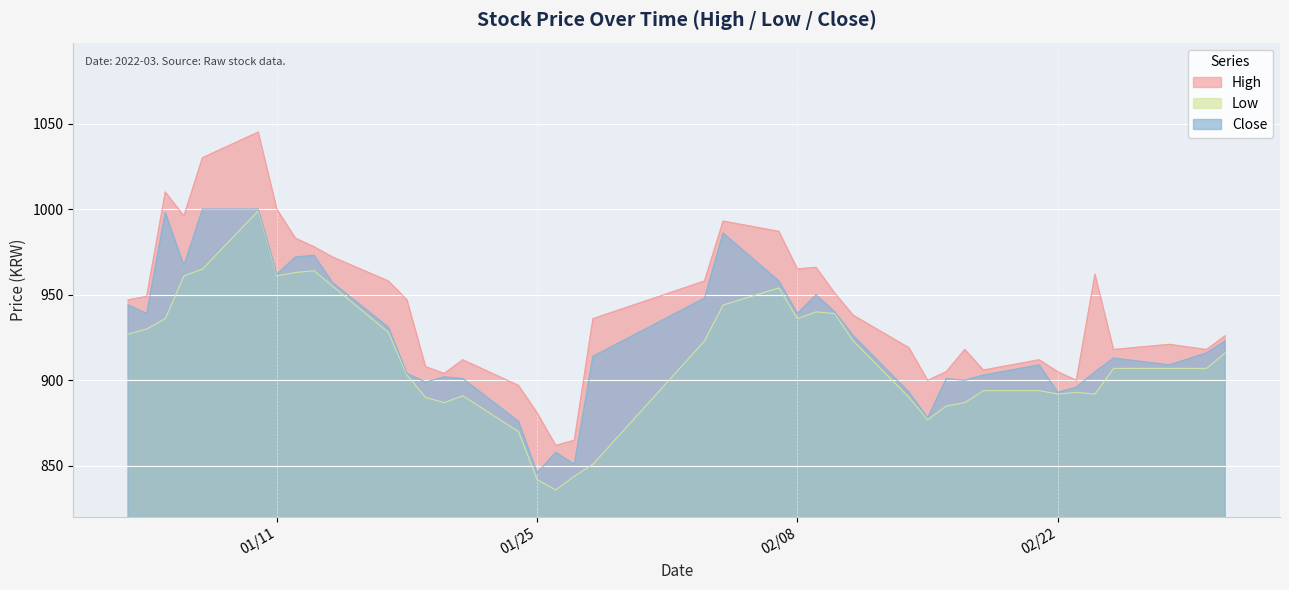

True or false: High has more than 1 points higher than both neighbors.

True